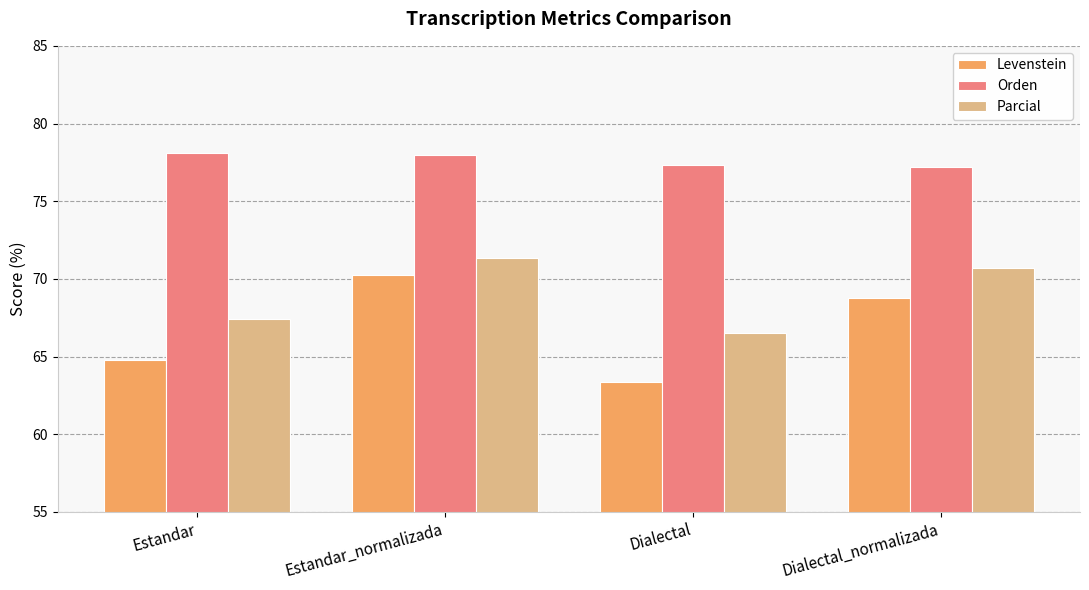

What is the sum of the Parcial values at Dialectal_normalizada and Estandar_normalizada?

142.1